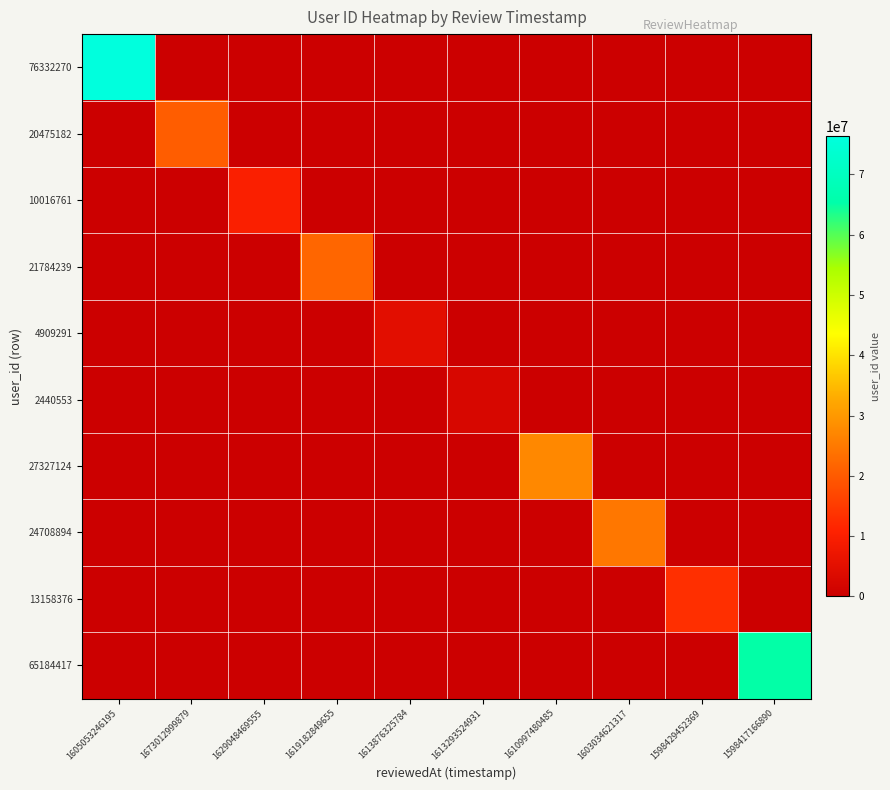

Which label corresponds to the smallest value in the chart?

1673012999879